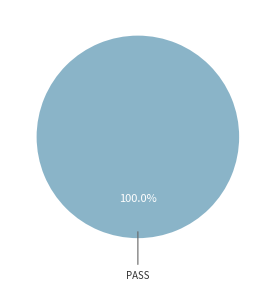

Is there a majority slice in this chart?

Yes